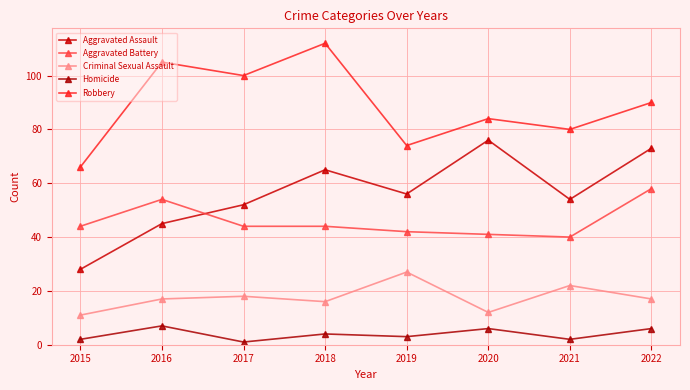

How many data points does each series have?

8